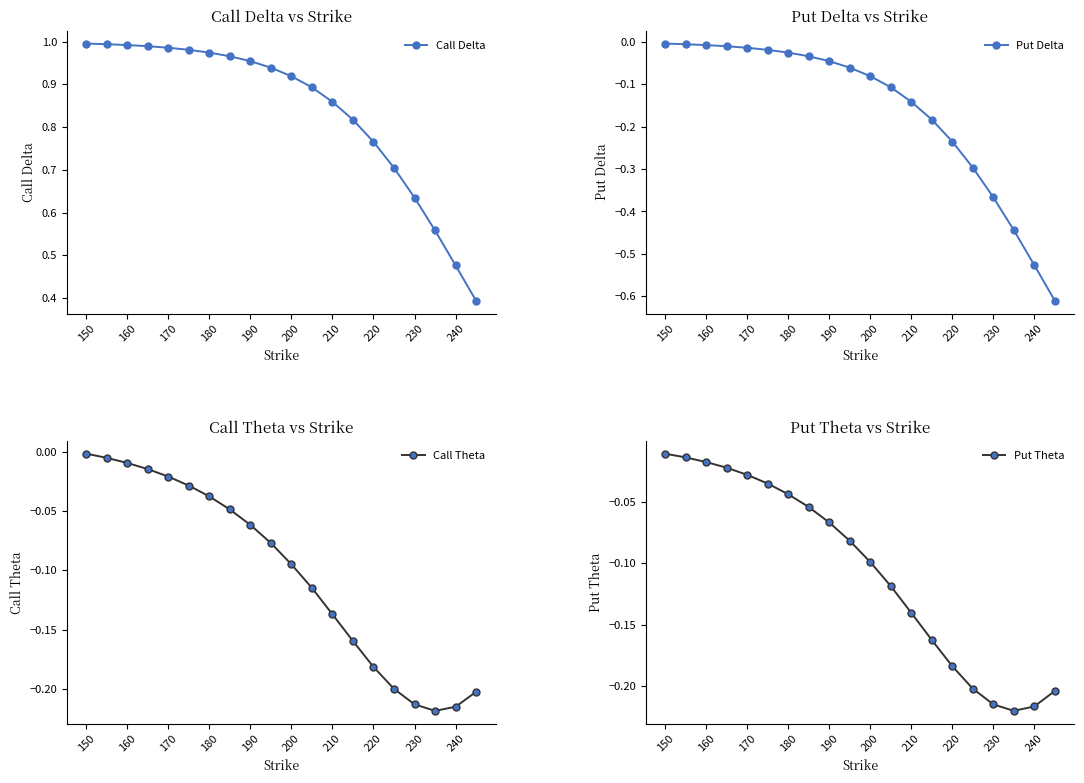

True or false: Call Theta has more than 1 points higher than both neighbors.

False